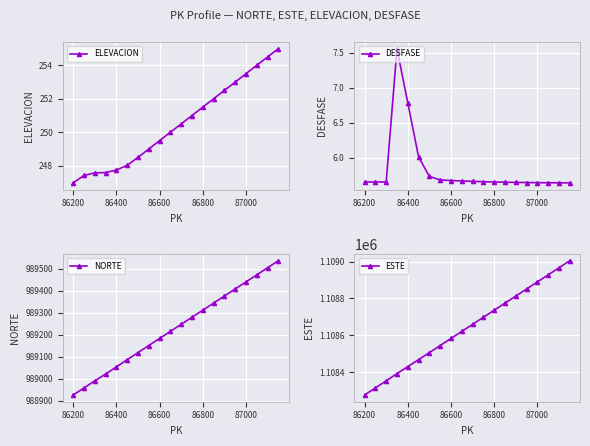

True or false: ELEVACION and NORTE cross at least once.

False